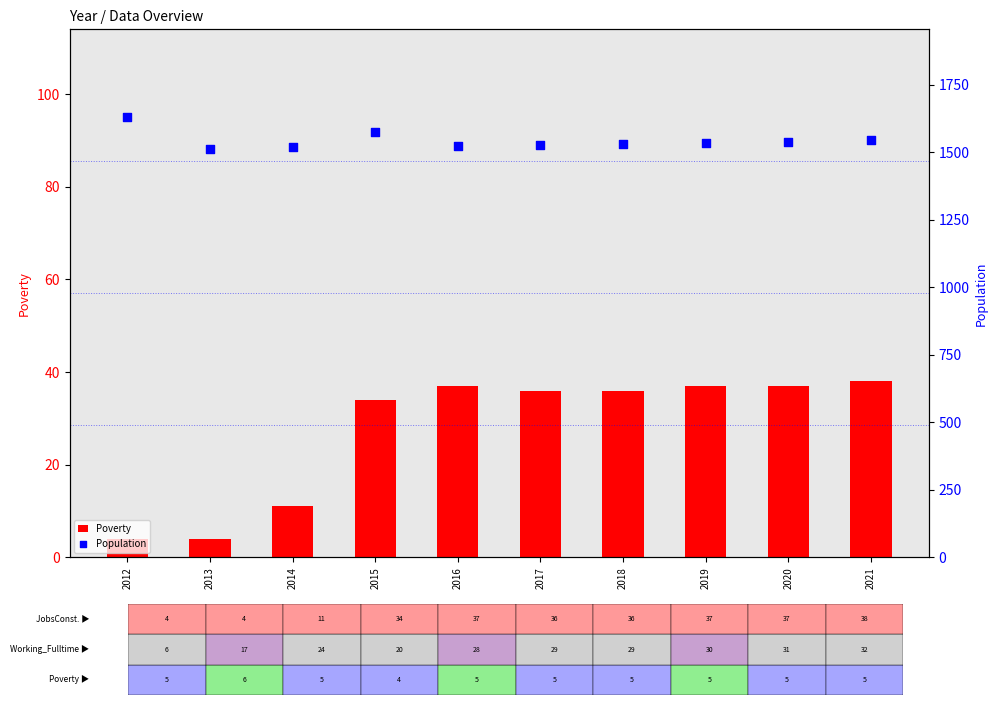

Which series reaches the maximum Y coordinate?

Population